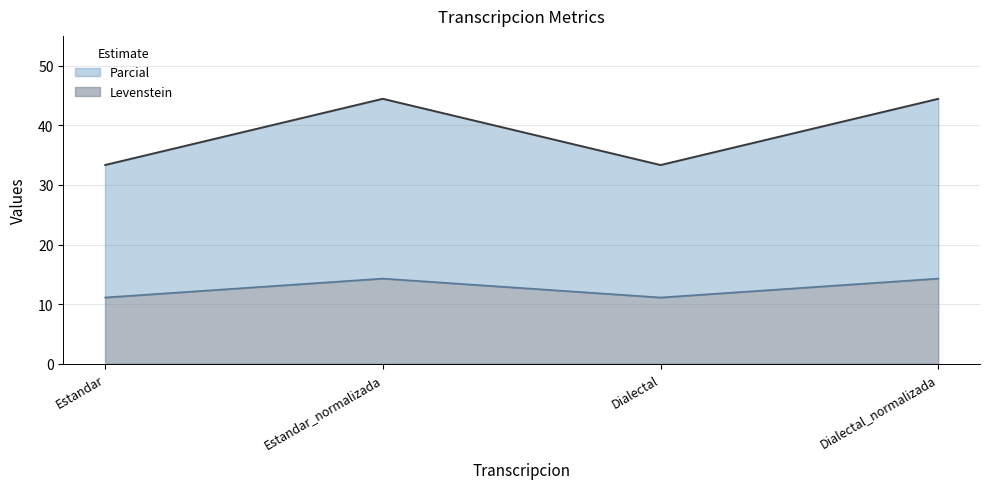

True or false: Parcial and Levenstein cross at least once.

False